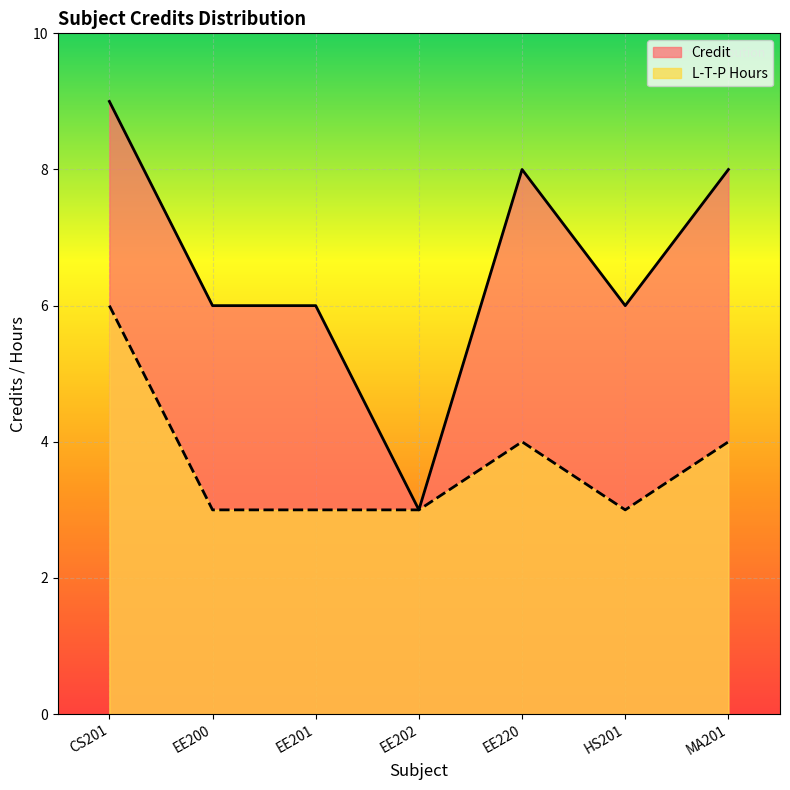

At which label does Credit first exceed 6?

CS201